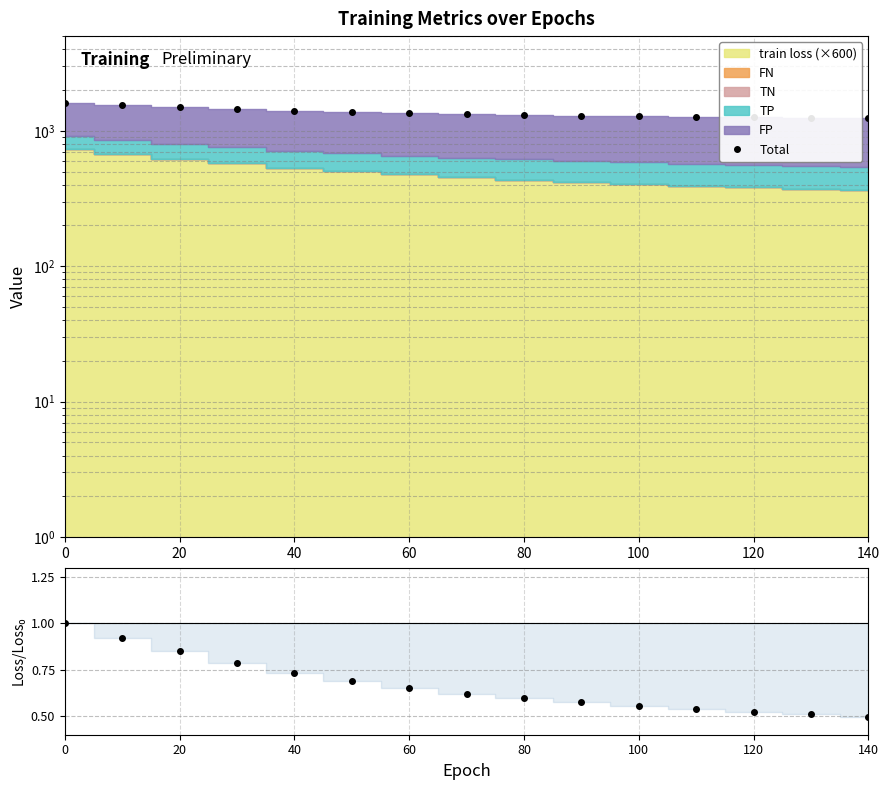

True or false: loss ratio has a value of 1.1 at 140.

False